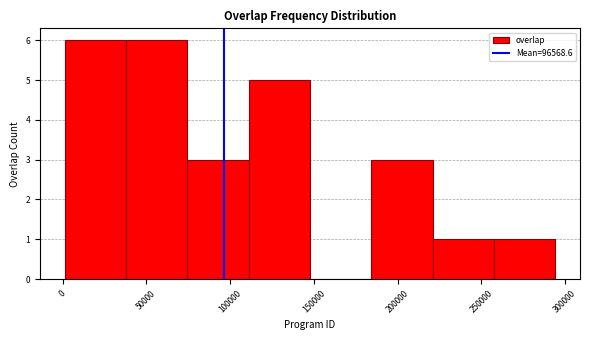

How tall is the bar that spans 260000 to 295000 on the x-axis? Neither the bar edges nor the heights are printed on the chart, so give them approximately, as read against the axes.

1